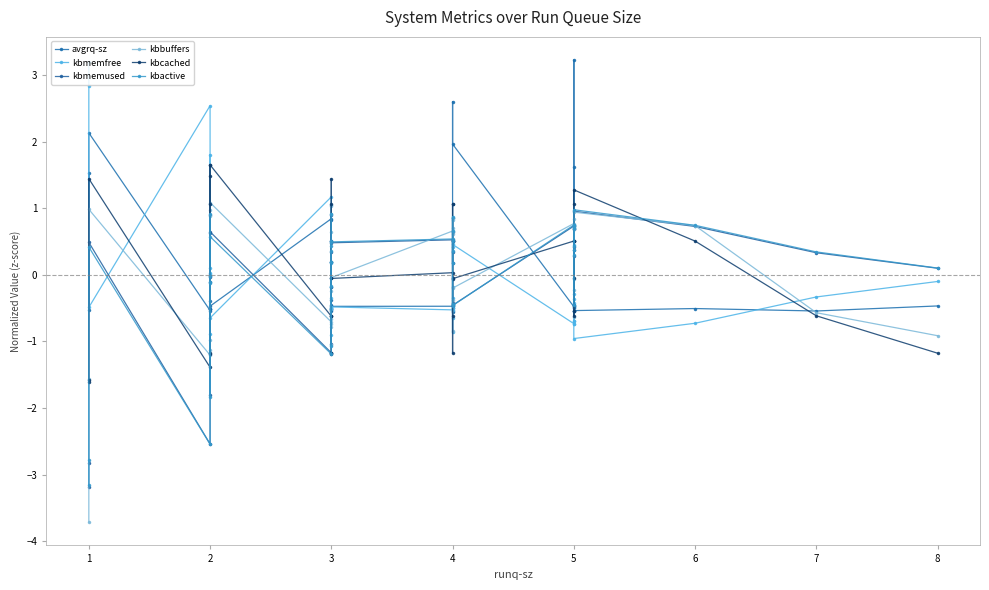

The value of kbactive at 5 is 0.5. True or false?

False